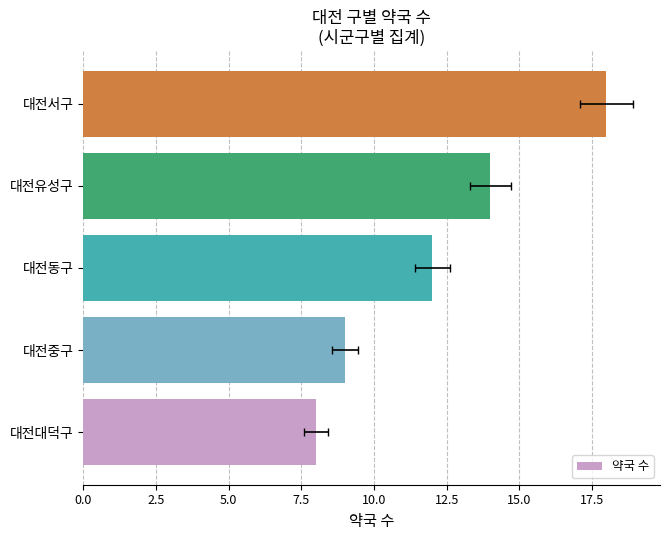

How many series are shown in this chart?

1